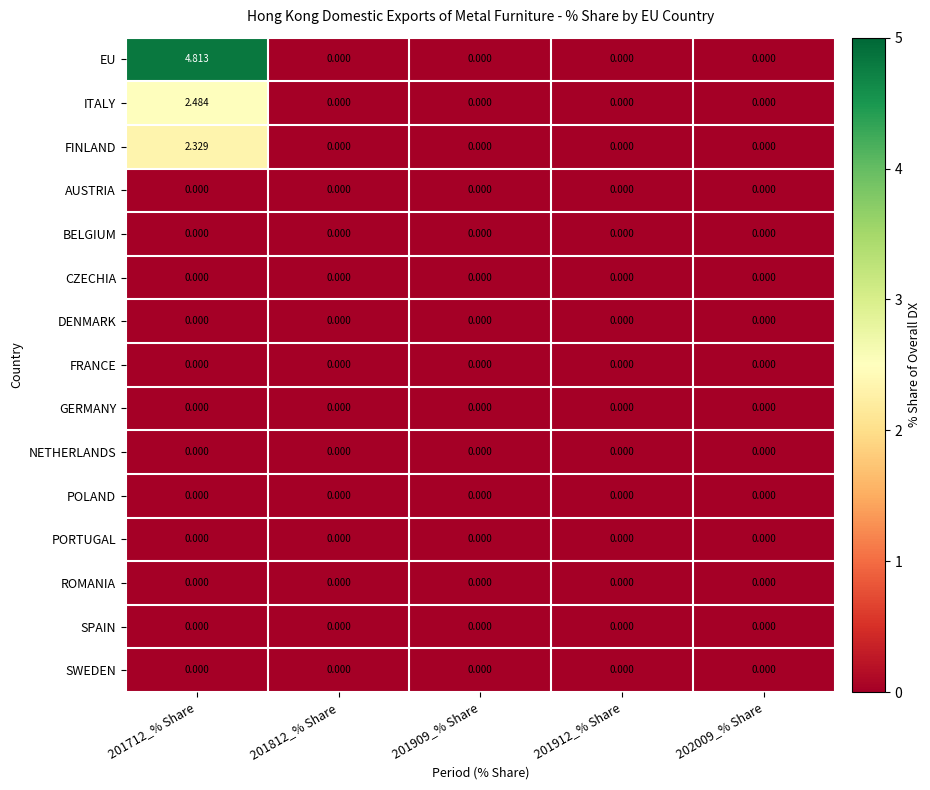

Which series has the widest spread of values?

EU